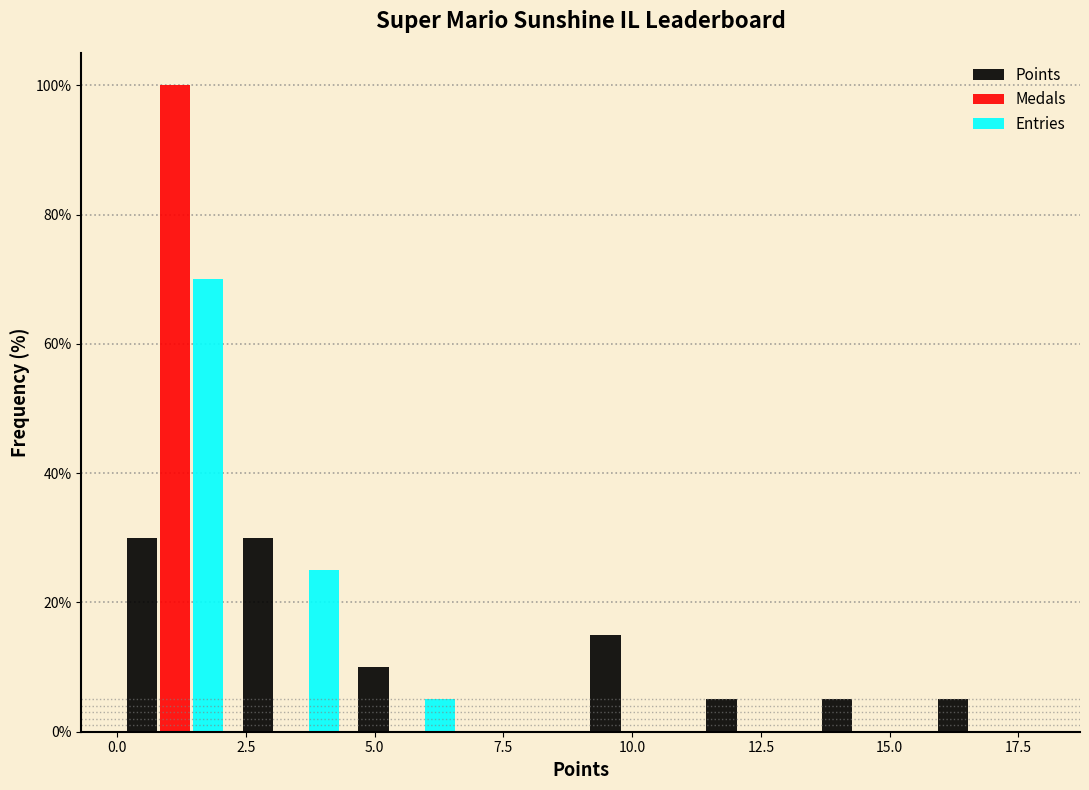

Reading left to right, list every range on the x-axis with the height of the bar of each series over it. Neither the bar edges nor the heights are printed on the chart, so give them approximately, as read against the axes.

0.00 to 2.25: Points=30	Medals=100	Entries=70
2.25 to 4.50: Points=30	Medals=0	Entries=26
4.50 to 6.75: Points=10	Medals=0	Entries=6
6.75 to 9.00: Points=0	Medals=0	Entries=0
9.00 to 11.25: Points=16	Medals=0	Entries=0
11.25 to 13.50: Points=6	Medals=0	Entries=0
13.50 to 15.75: Points=6	Medals=0	Entries=0
15.75 to 18.00: Points=6	Medals=0	Entries=0